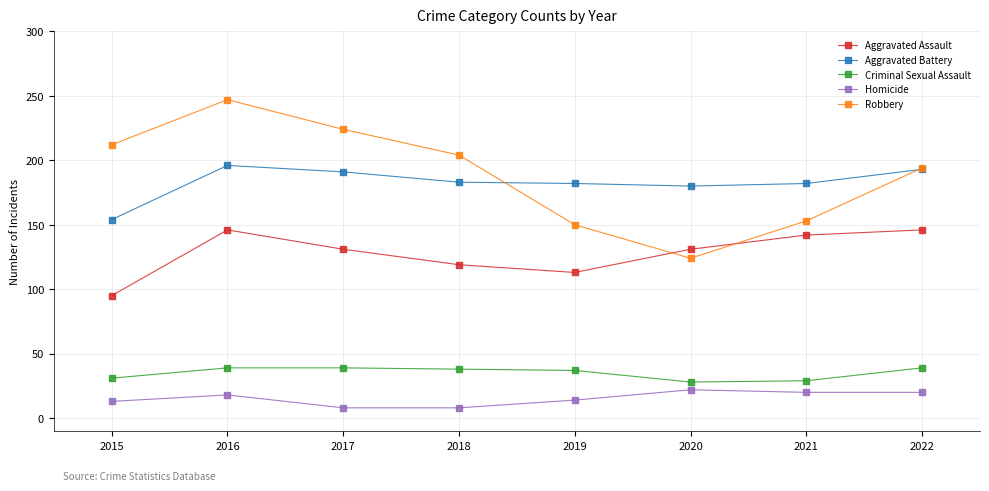

At 2015, list the series in order from smallest to largest.

Homicide, Criminal Sexual Assault, Aggravated Assault, Aggravated Battery, Robbery